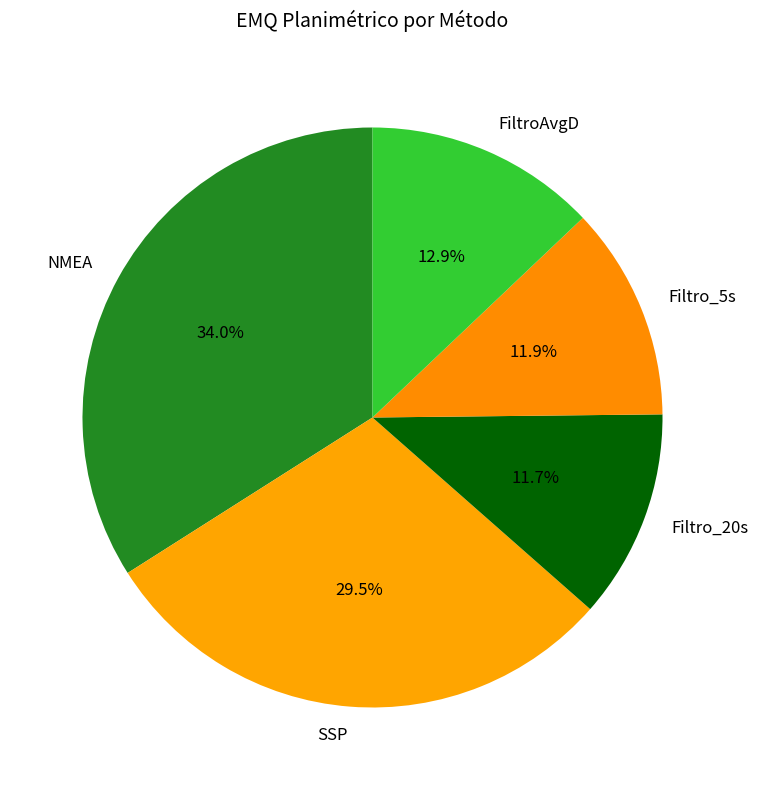

Which has a higher value, FiltroAvgD or NMEA?

NMEA